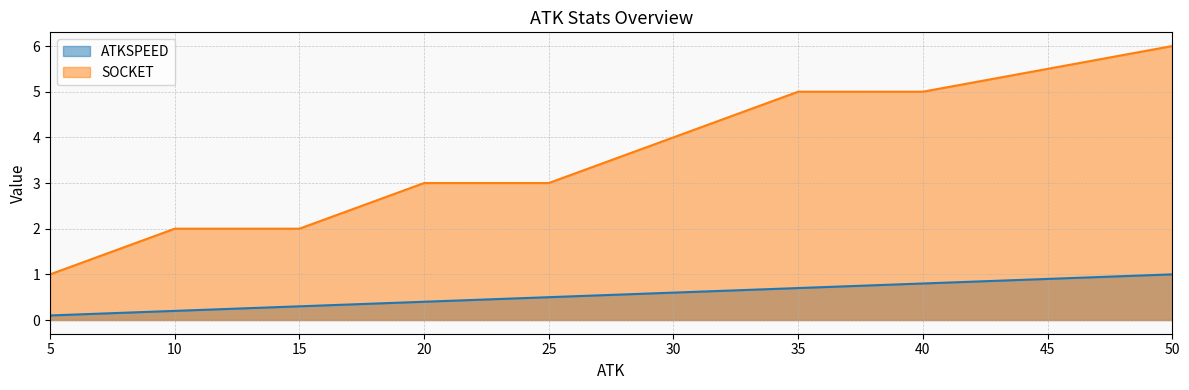

What is the value of the ATKSPEED point at the 3rd from the left?

0.3